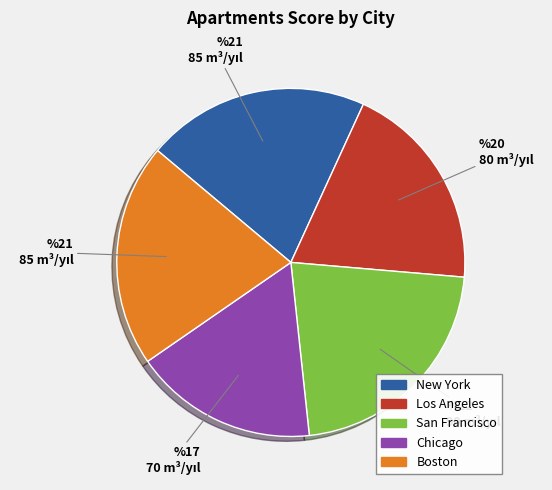

Count the number of slices in the pie.

5